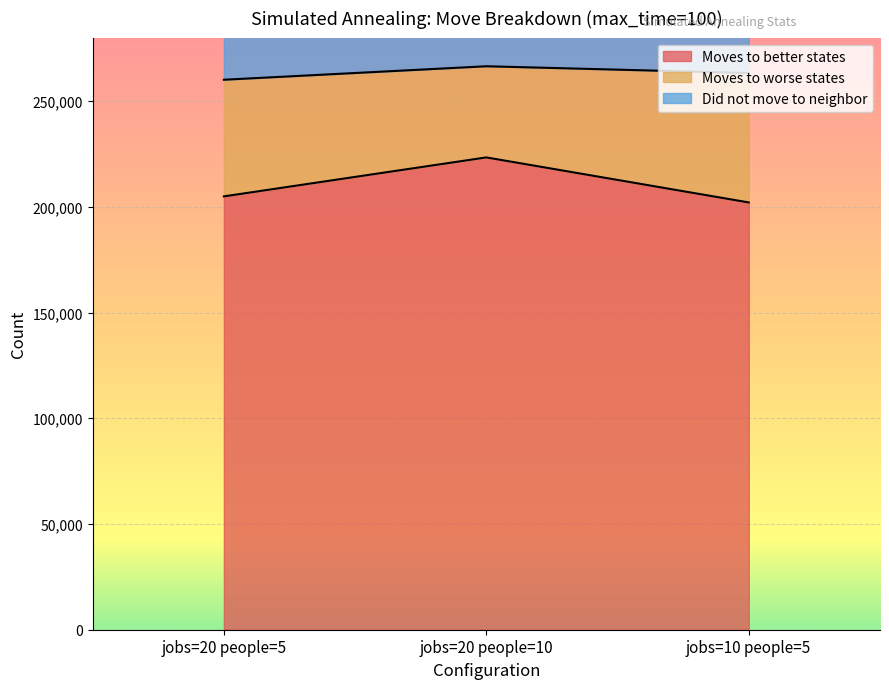

How many data points in Did not move to neighbor are above 263233?

1